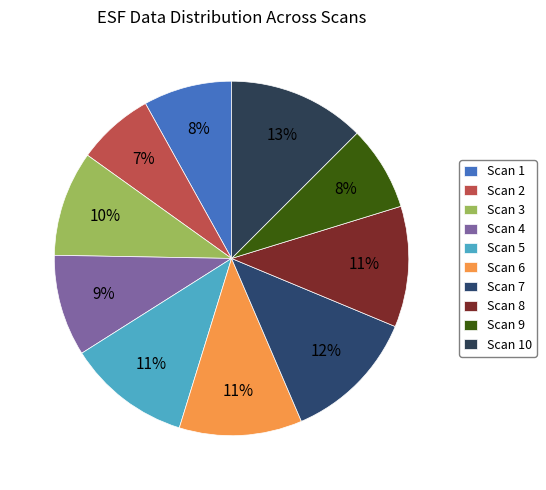

Rank the categories by value from highest to lowest.

Scan 10, Scan 7, Scan 5, Scan 6, Scan 8, Scan 3, Scan 4, Scan 1, Scan 9, Scan 2